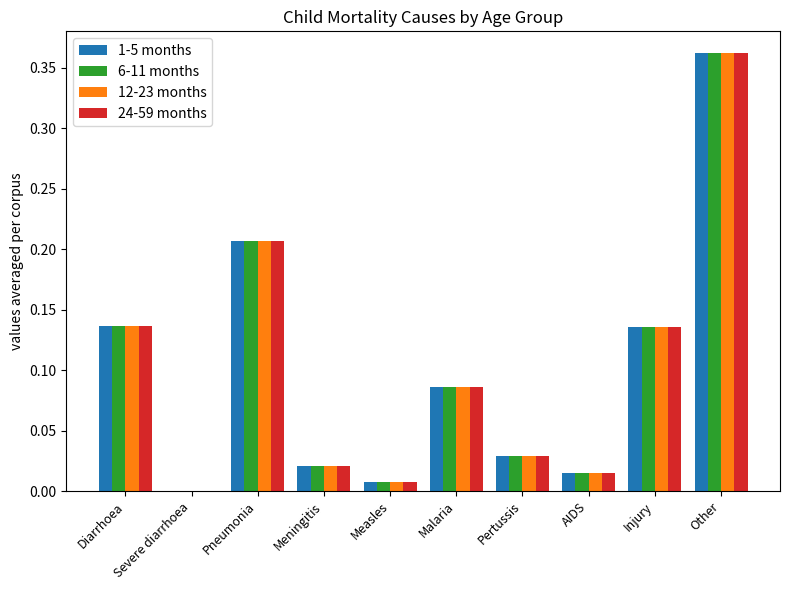

What is the sum of all 24-59 months values?

1.0